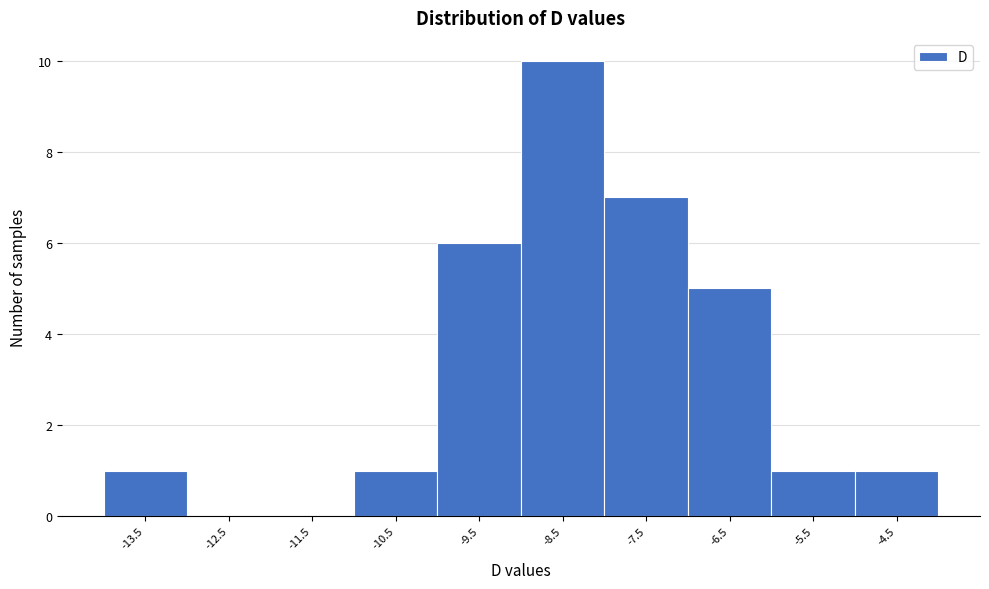

Reading left to right, list every bar in this chart as the range it spans on the x-axis followed by its height. Neither the bar edges nor the heights are printed on the chart, so give them approximately, as read against the axes.

-14.01 to -13.01: 1
-13.01 to -12.01: 0
-12.01 to -11.01: 0
-11.01 to -10.01: 1
-10.01 to -9.01: 6
-9.01 to -8.01: 10
-8.01 to -7.01: 7
-7.01 to -6.01: 5
-6.01 to -5.01: 1
-5.01 to -4.01: 1